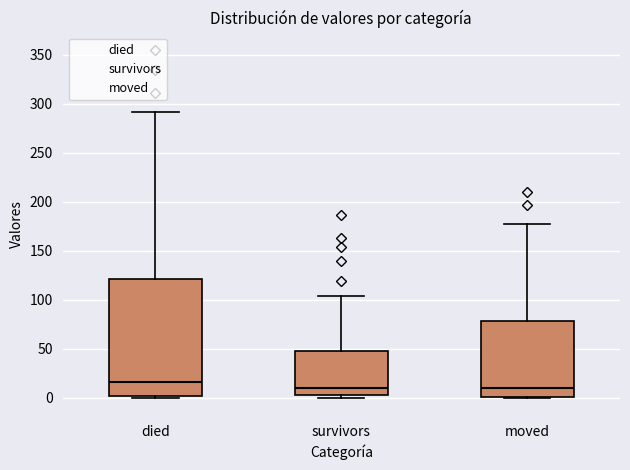

Where is the lower edge of the box for died on the y-axis? The values are not printed on the chart, so give them approximately, as read against the axis.

0